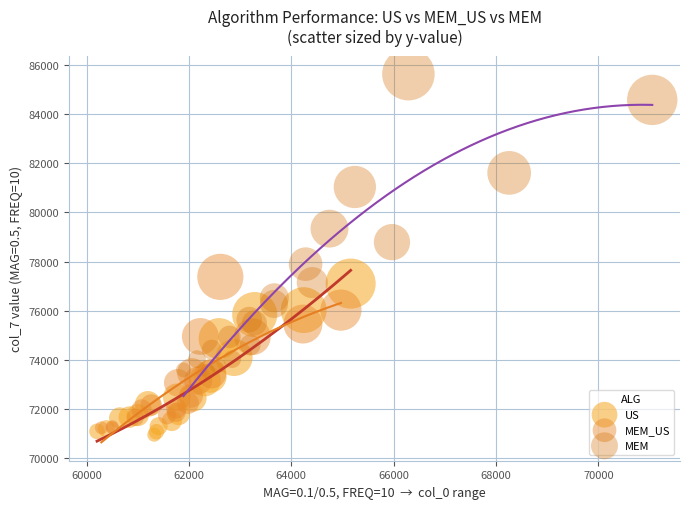

Which series has the widest spread of Y values?

MEM